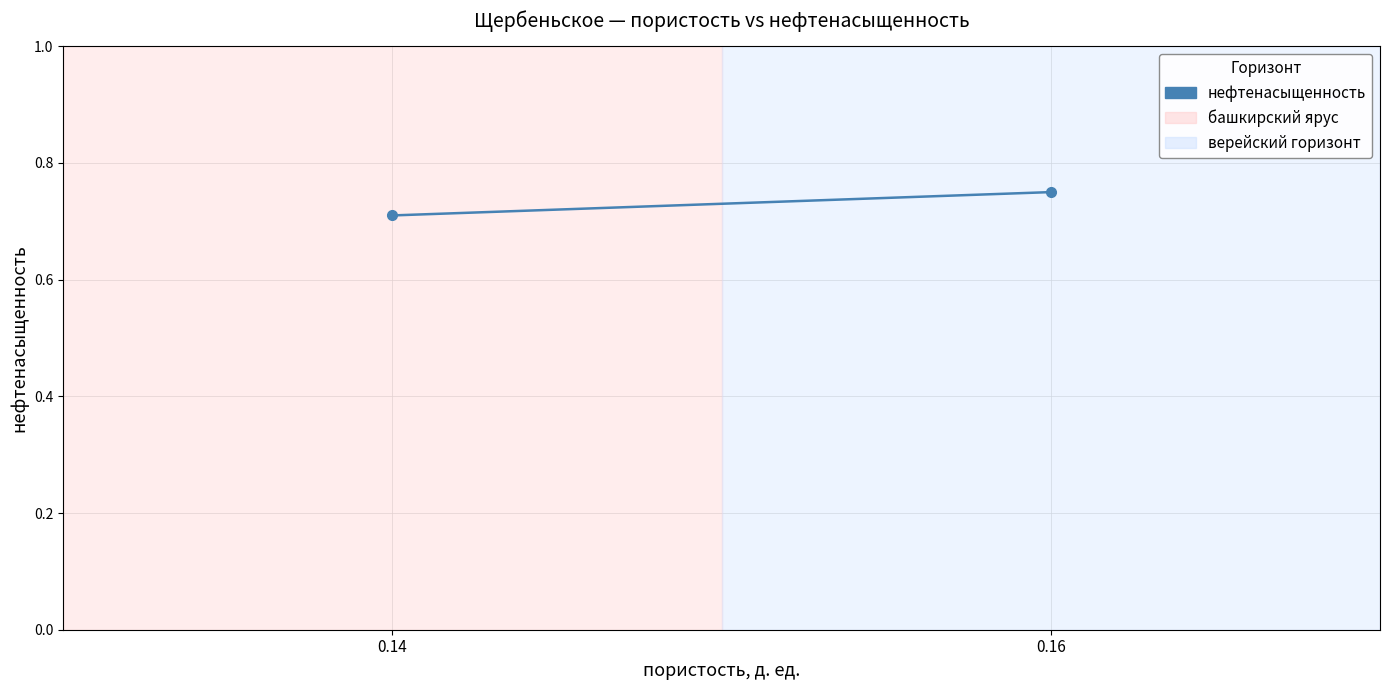

True or false: the data shows 0.5 at 0.16.

False